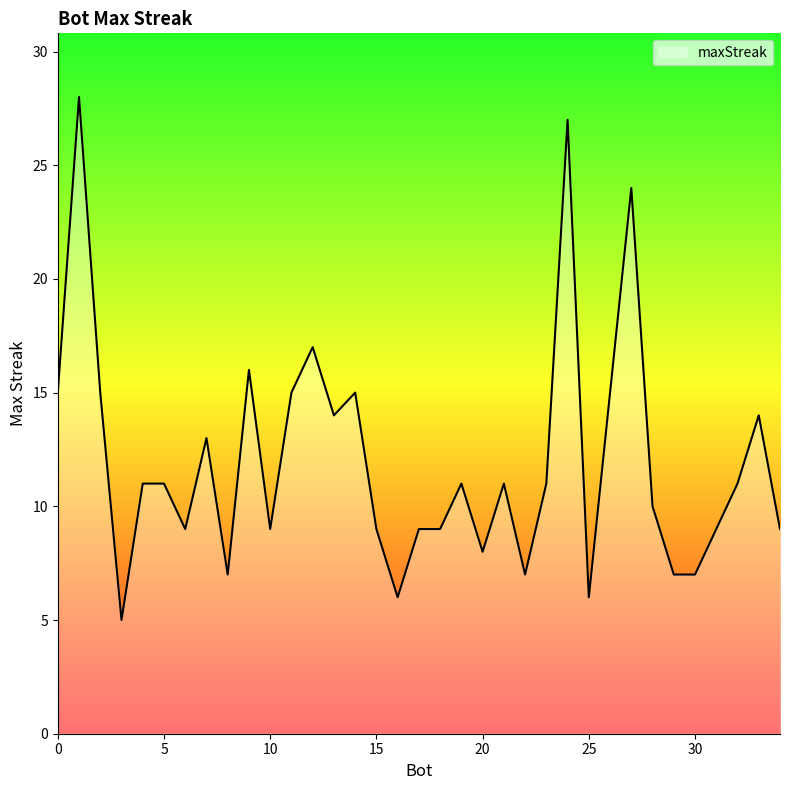

What is the smallest value displayed?

5